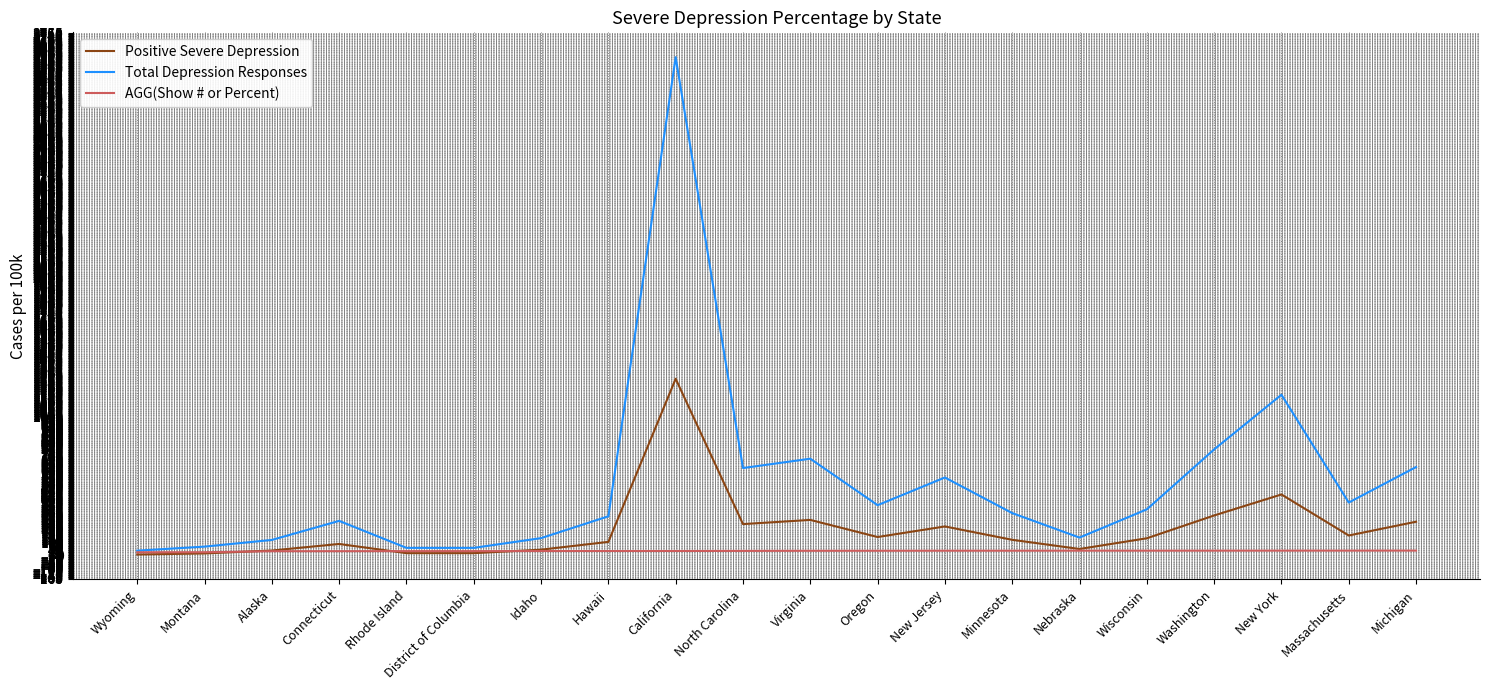

What is the smallest value displayed?

10.0